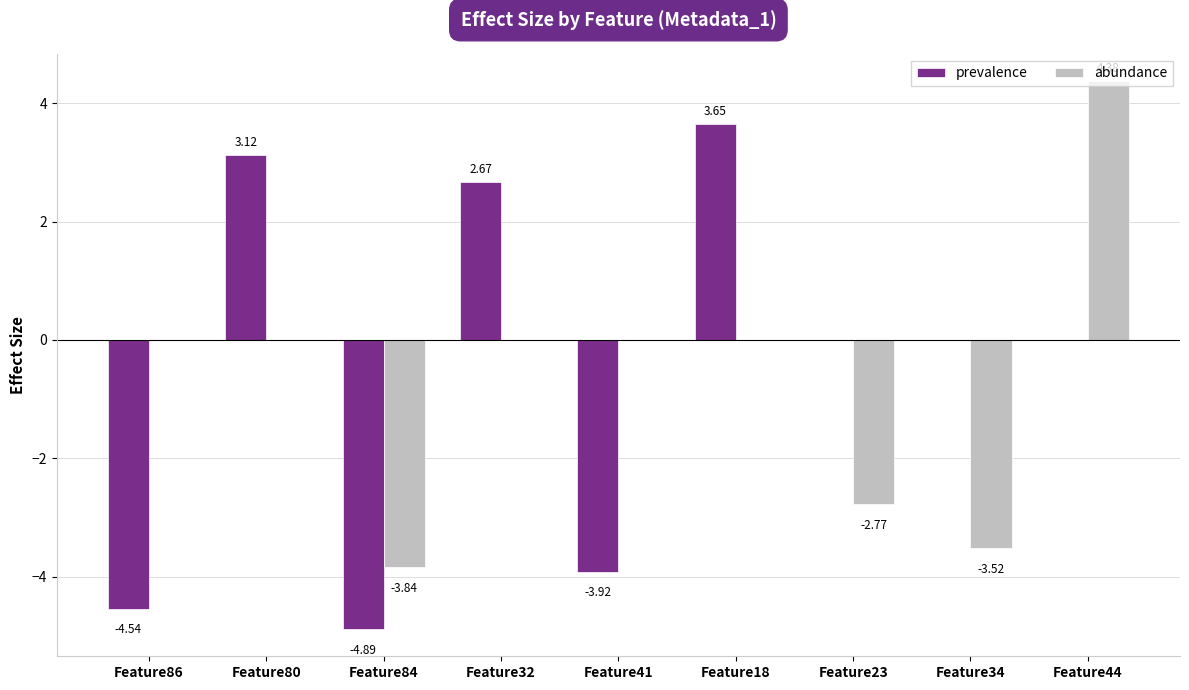

Which series has the largest total across all categories?

prevalence